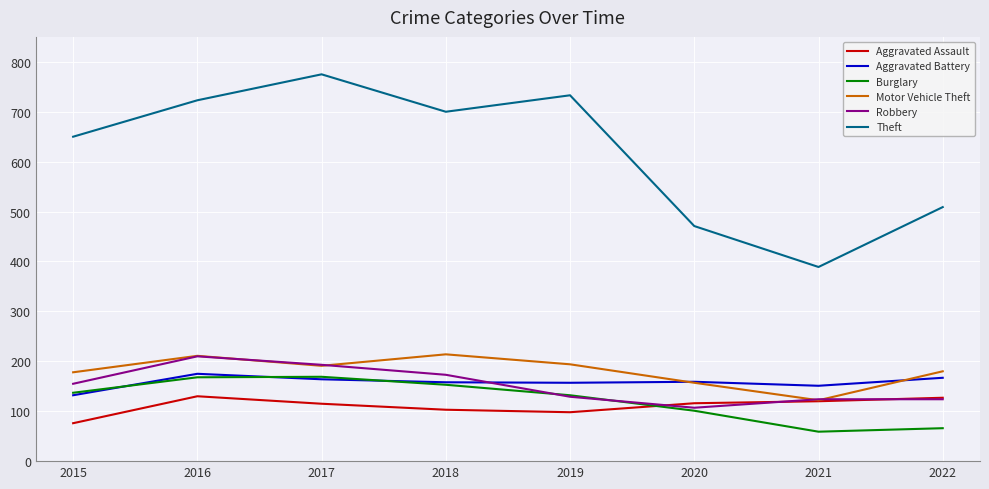

The Robbery series shows 57 at 2015. True or false?

False